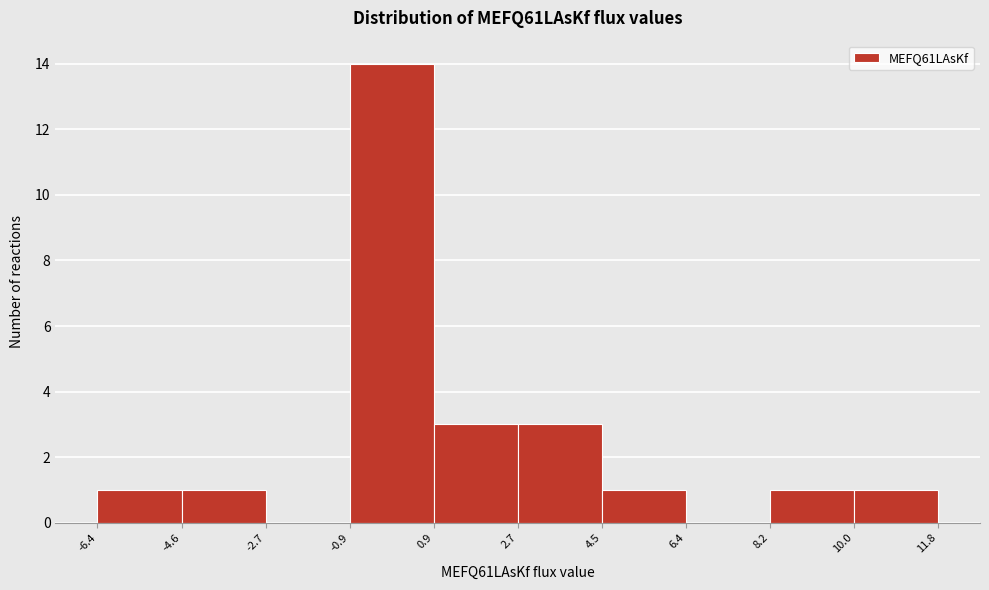

What is the height of the bar covering 8.2 to 10.0 on the x-axis? The values are not printed on the chart, so give them approximately, as read against the axis.

1